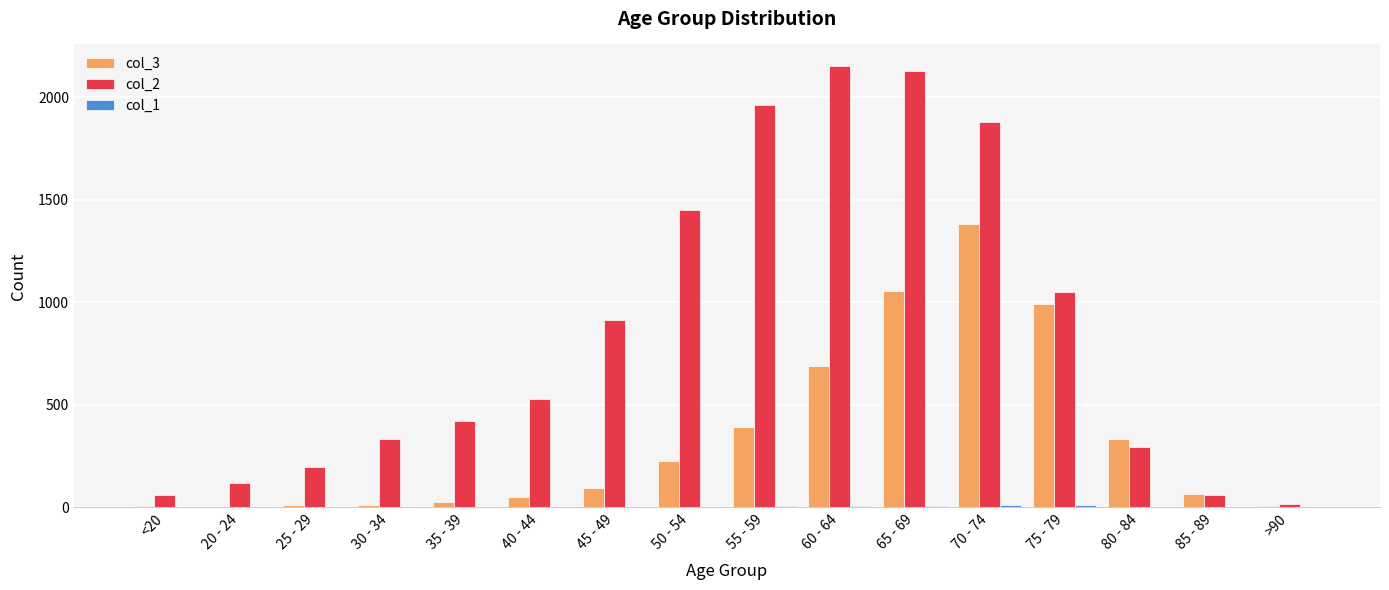

Are the bars horizontal?

No